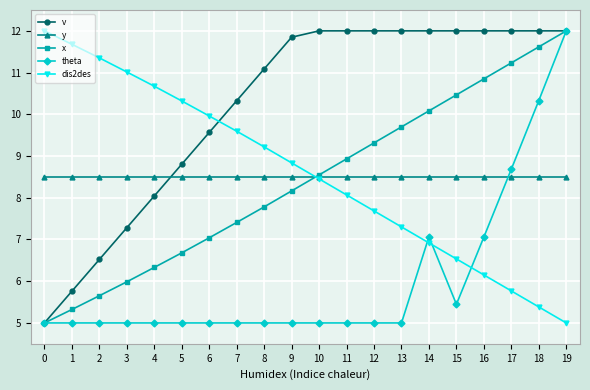

What is the average value of the theta series?

6.0